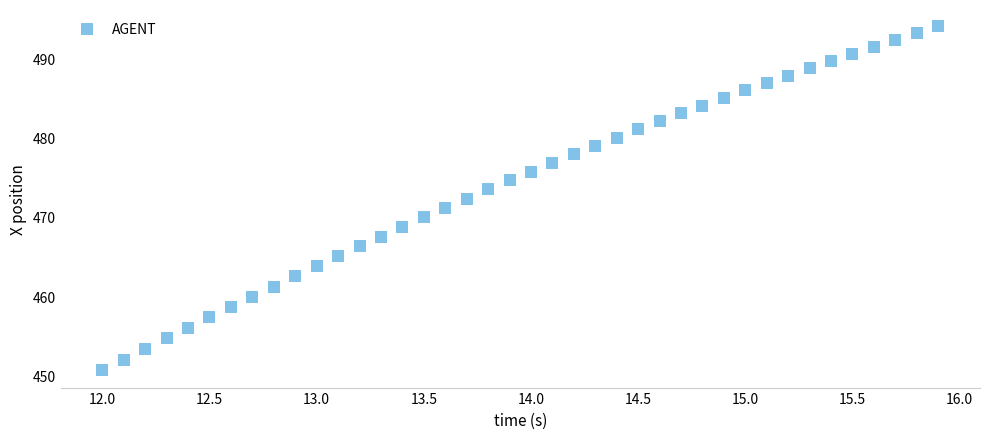

What is the range of X values (max minus min)?

3.9